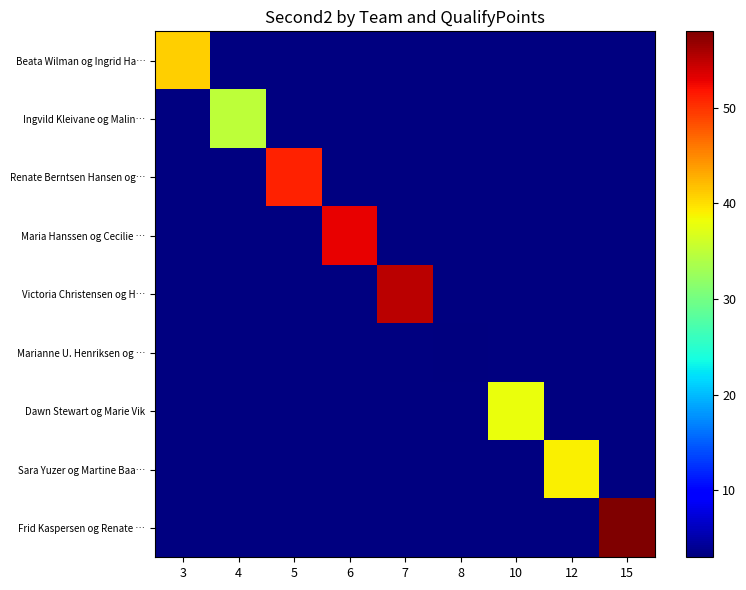

Rank the categories by Frid Kaspersen og Renate … value from lowest to highest.

3, 4, 5, 6, 7, 8, 10, 12, 15